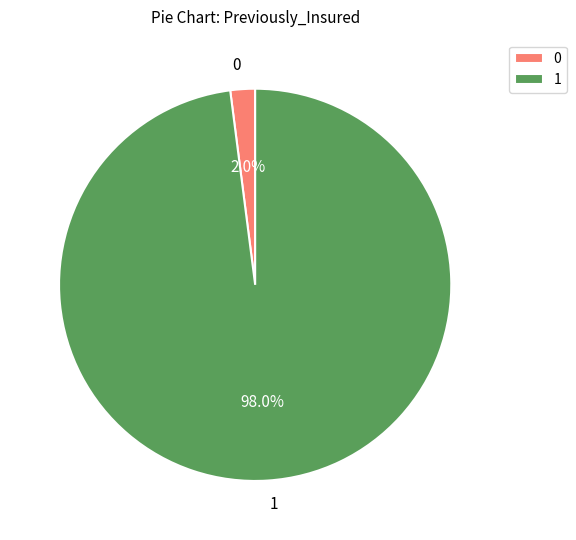

Rank the categories by value from lowest to highest.

0, 1